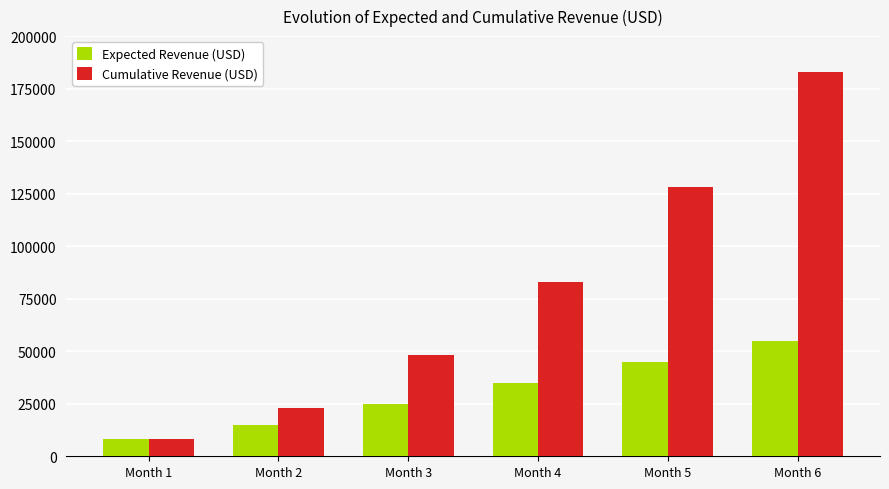

Between Month 2 and Month 4, which series saw the biggest shift?

Cumulative Revenue (USD)